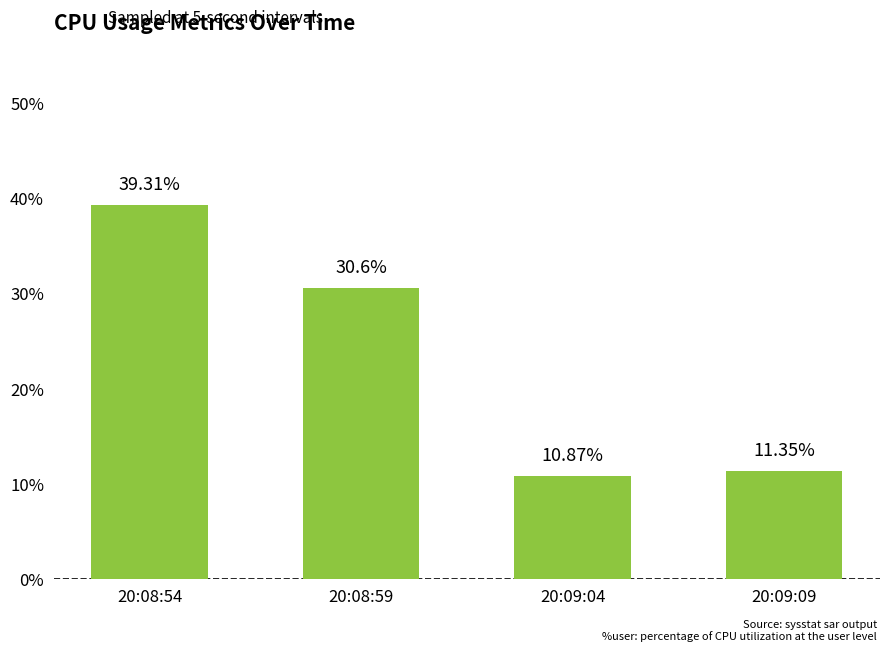

Rank the categories by value from lowest to highest.

20:09:04, 20:09:09, 20:08:59, 20:08:54